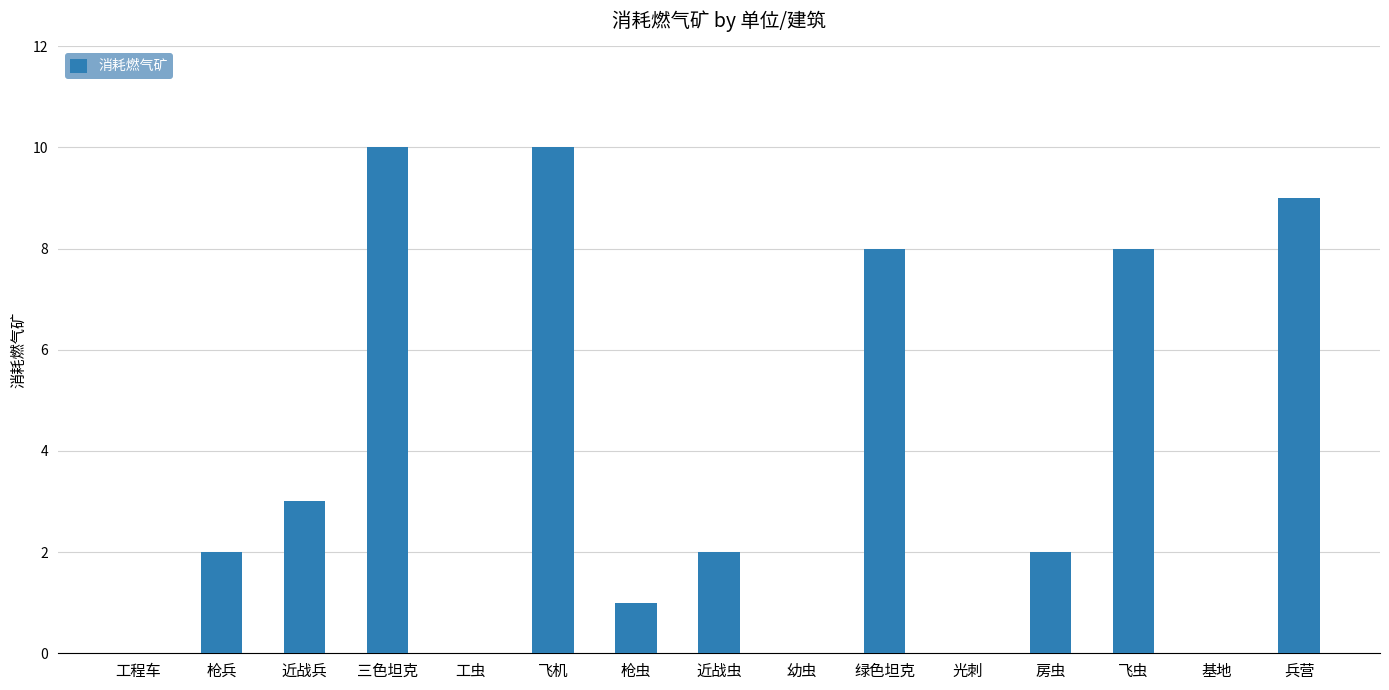

How many categories are shown in the chart?

15